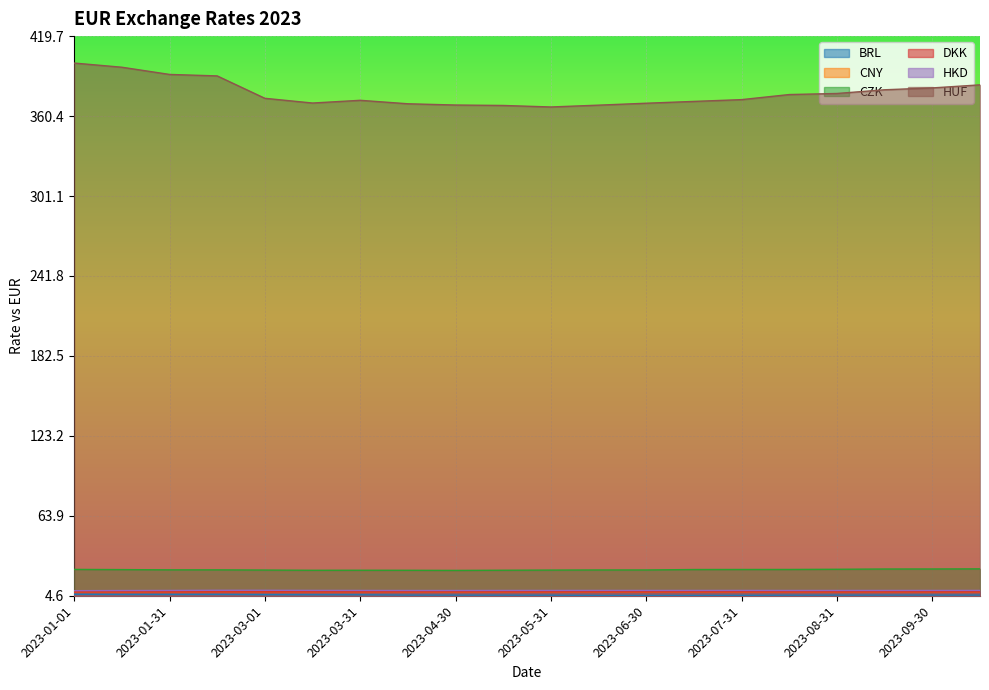

What is the difference between the highest and lowest values at 2023-01-31?

385.7